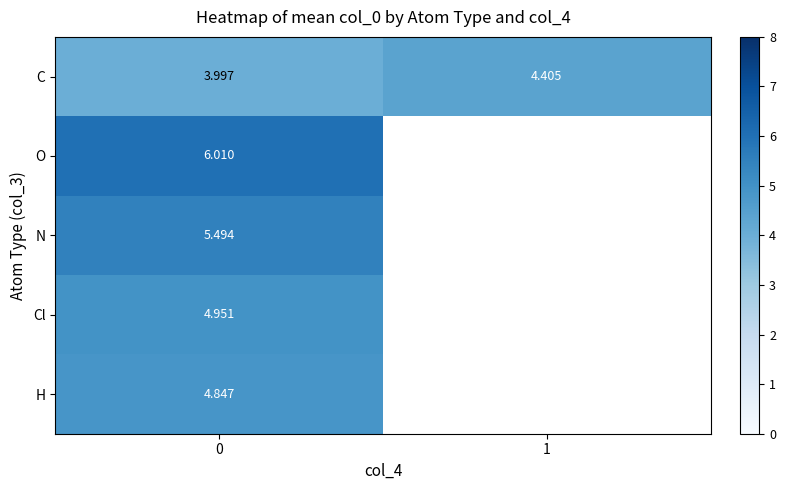

List the series in order of their peak value, highest first.

O, N, Cl, H, C